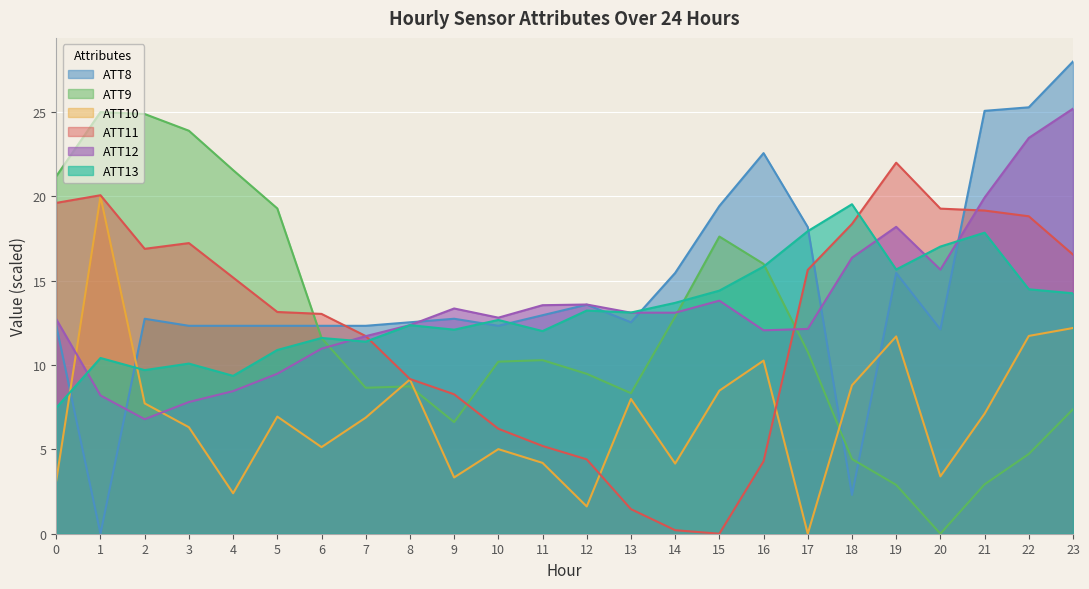

How many data points in ATT9 are less than 10?

11